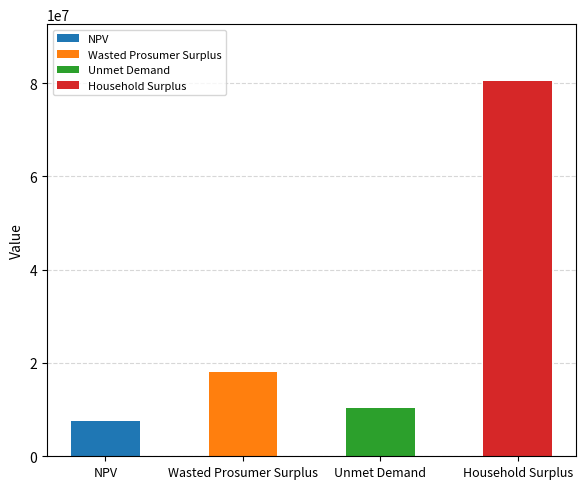

Which category has the highest value in the NPV series?

NPV